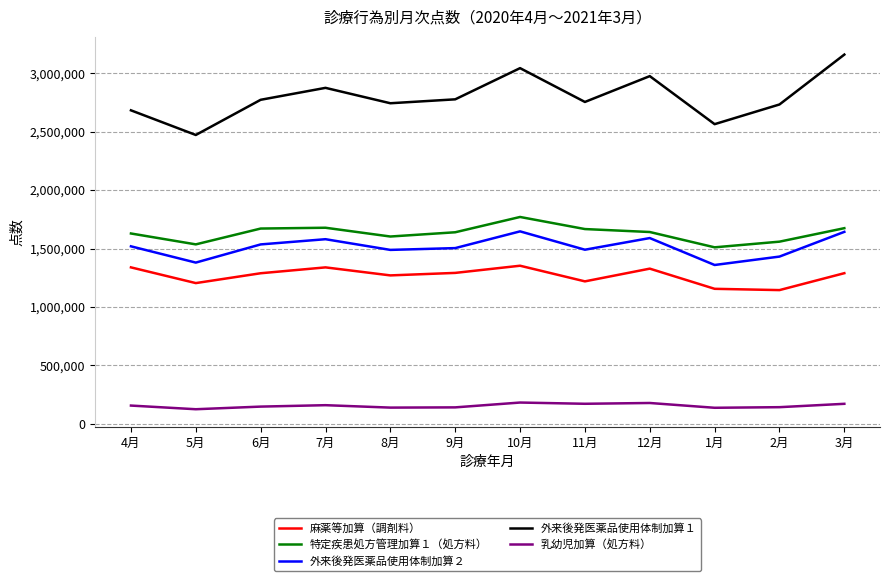

Which series has the largest range (max minus min)?

外来後発医薬品使用体制加算１